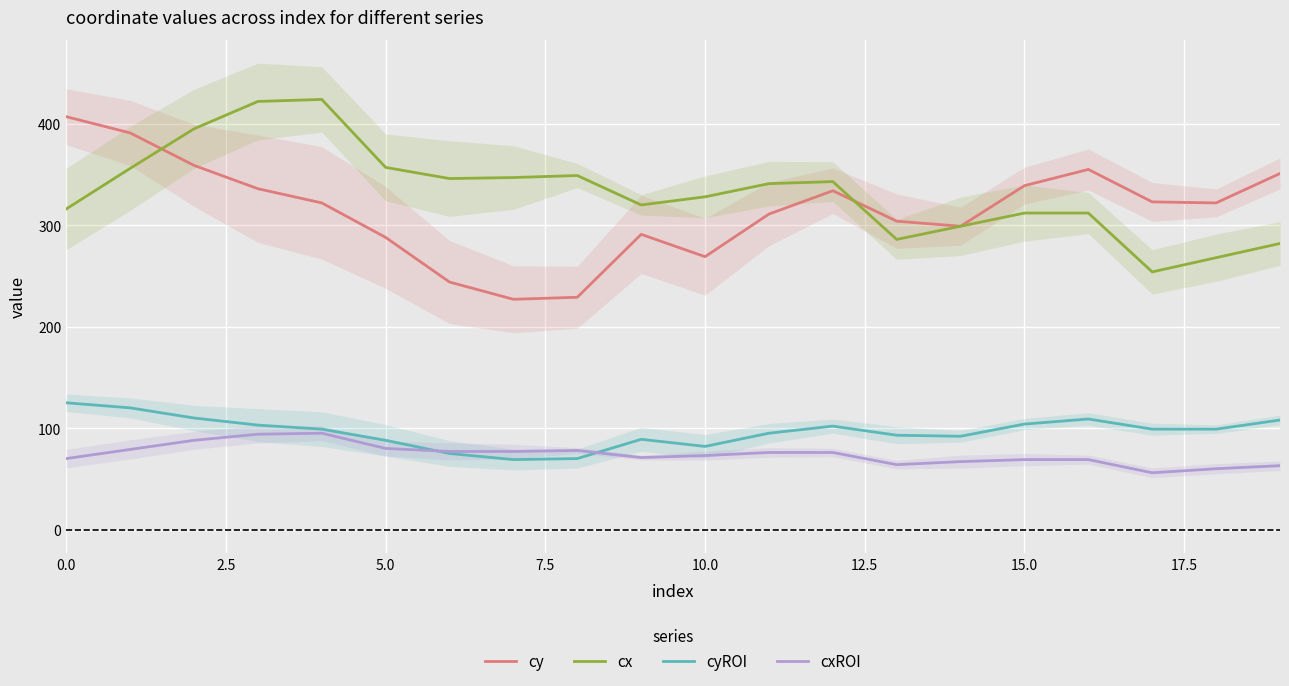

What value does the cyROI series have at 15.0, to the nearest 10?

100